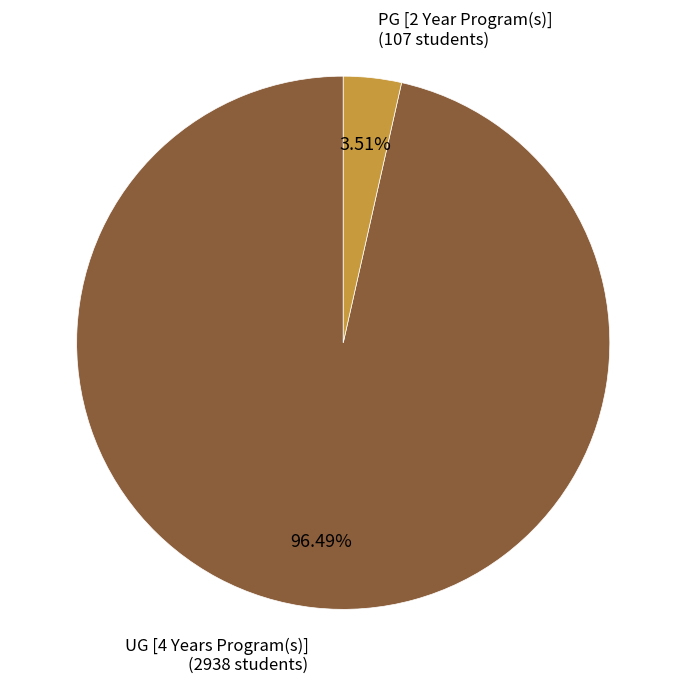

What is the majority slice?

UG [4 Years Program(s)]